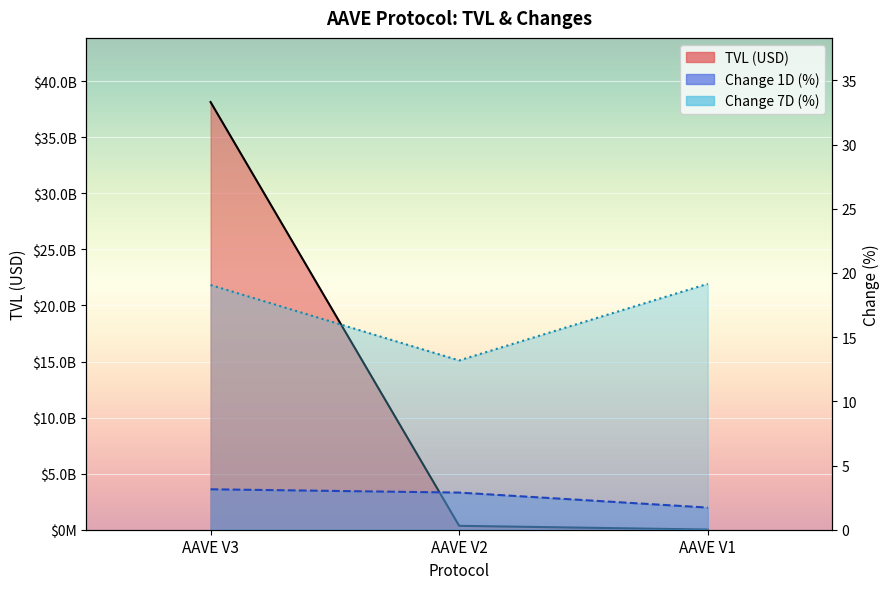

At AAVE V1, list the series in order from largest to smallest.

tvl, change_7d, change_1d